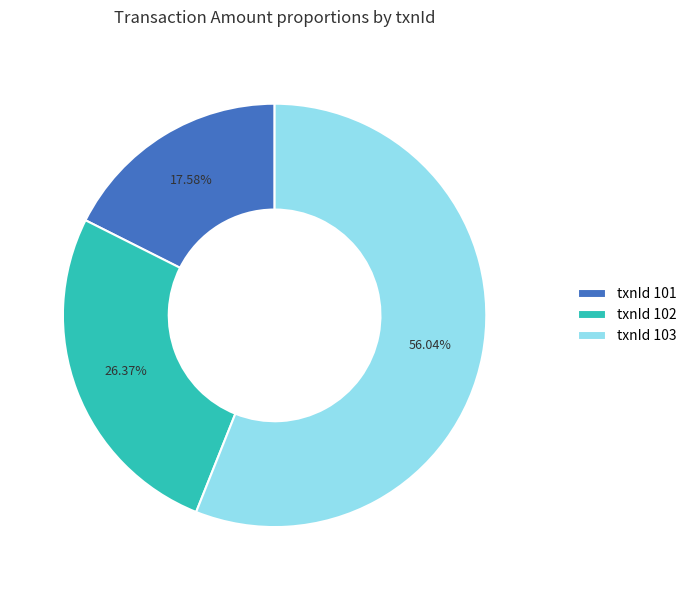

Rank the categories by value from lowest to highest.

txnId 101, txnId 102, txnId 103